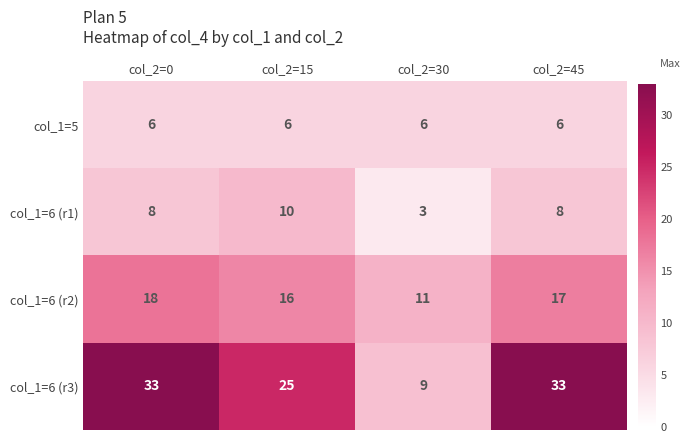

Reading left to right, what are all the values shown in this chart?

col_1=5: 6	6	6	6
col_1=6 (r1): 8	10	3	8
col_1=6 (r2): 18	16	11	17
col_1=6 (r3): 33	25	9	33